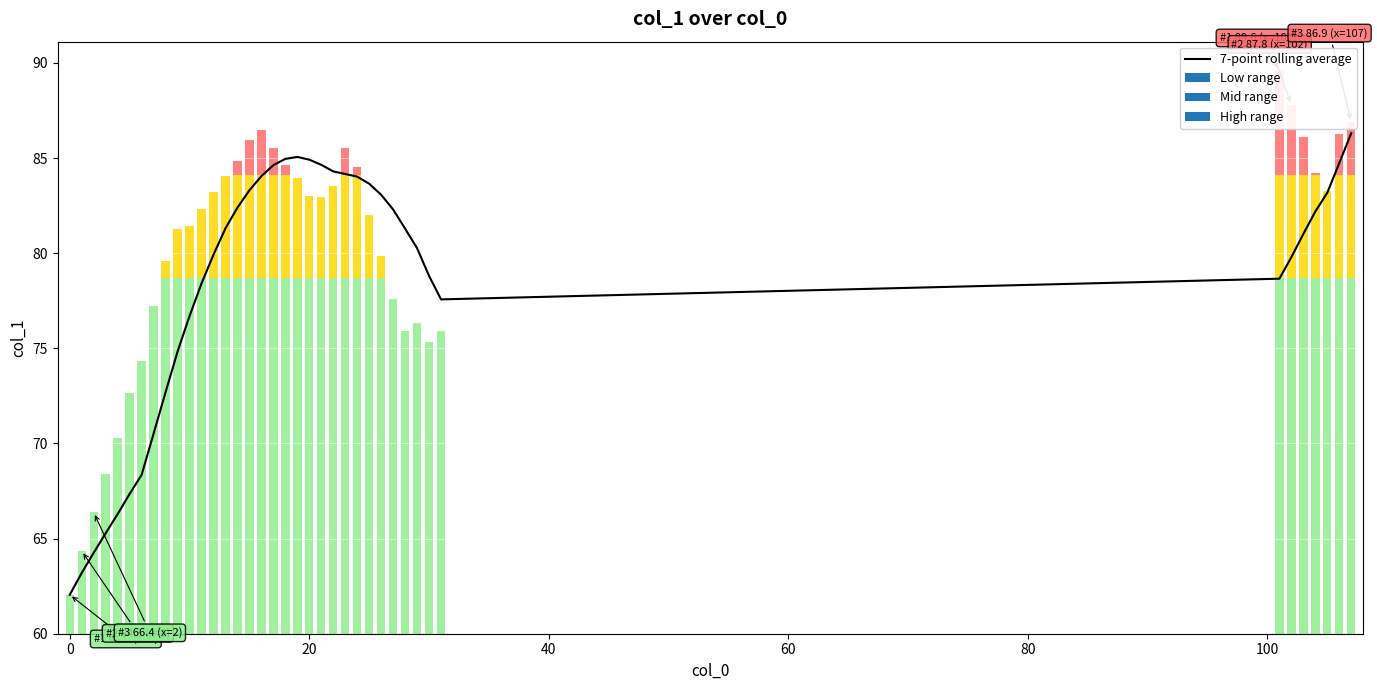

The chart shows a value of 80.3 at 29. True or false?

True